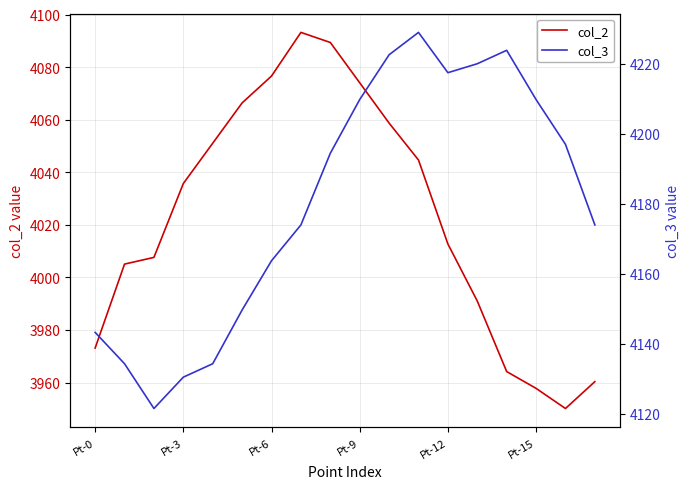

What is the label of the 1st point from the right?

17